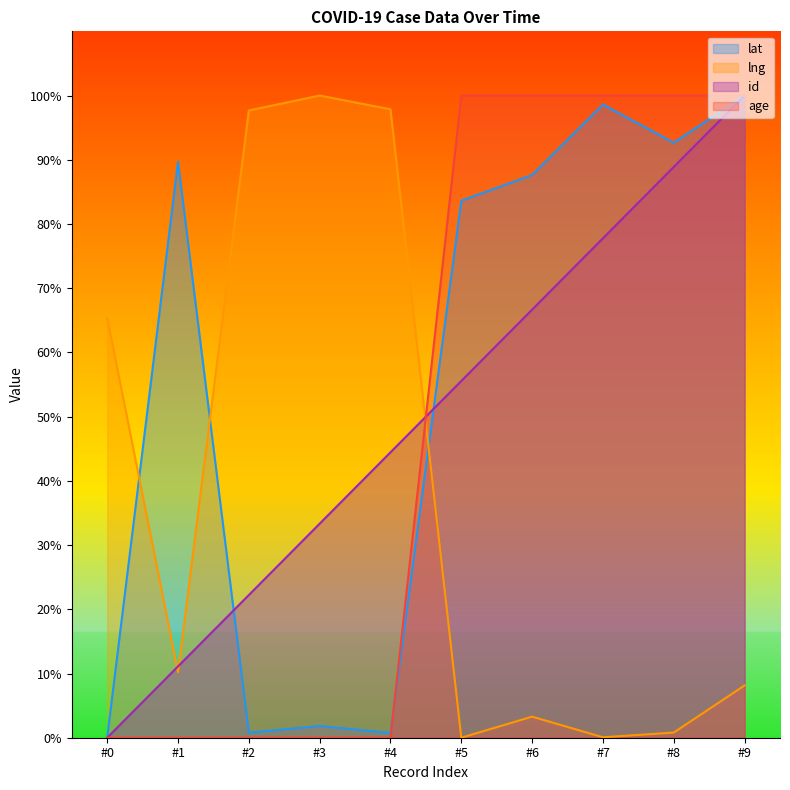

Rank the series by their maximum value, from highest to lowest.

lat, lng, id, age